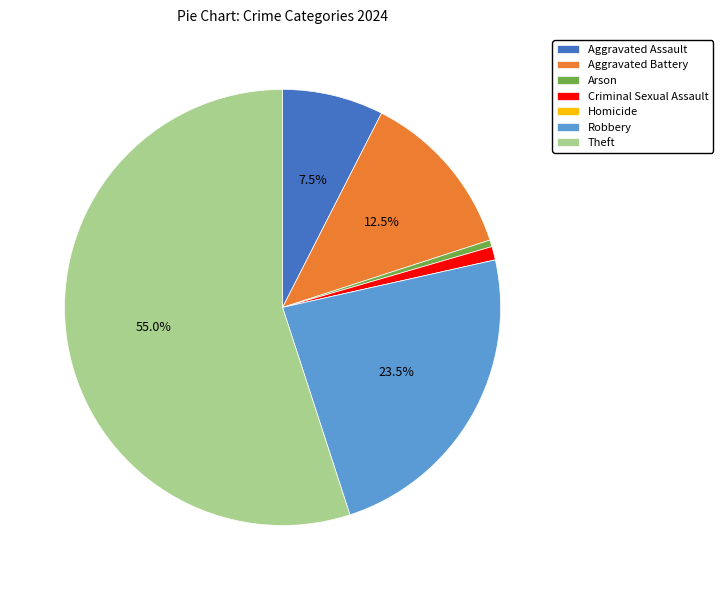

Approximately how many times larger is the value at Theft compared to Robbery?

2.3